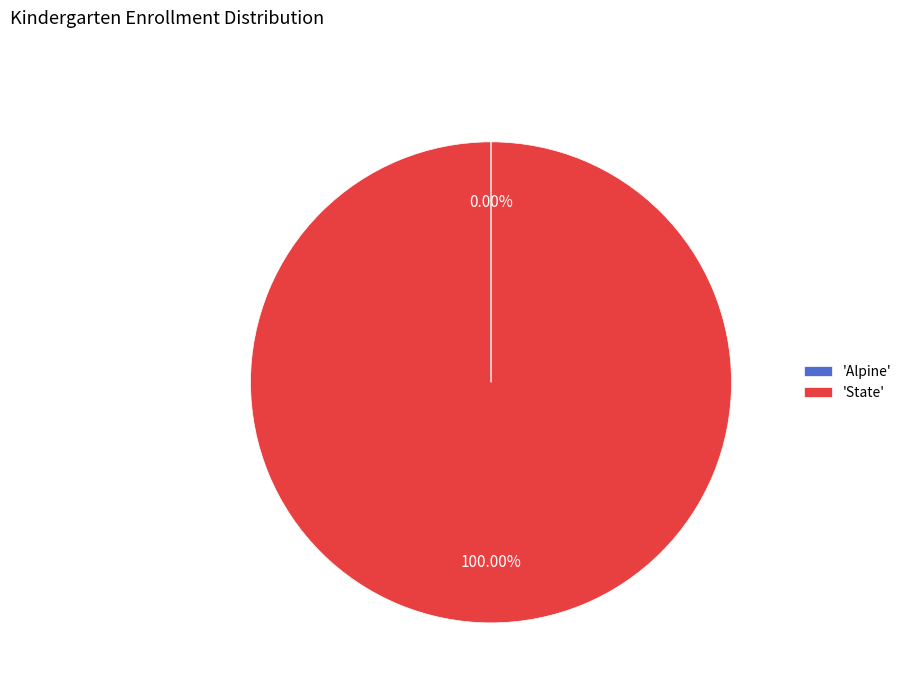

Which slice is the largest?

'State'